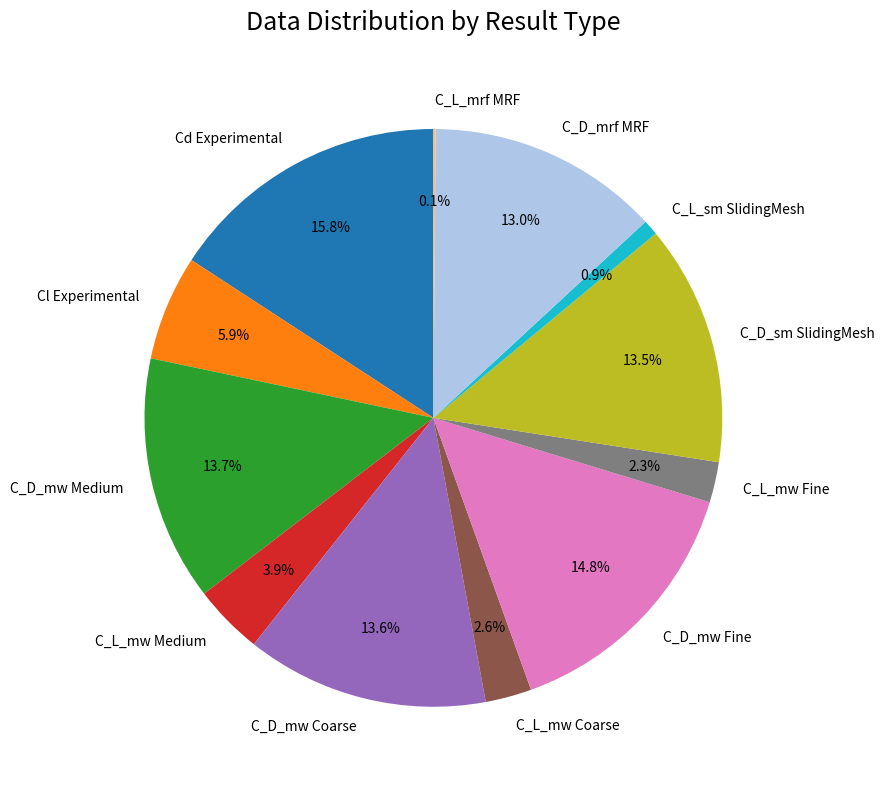

What percentage do C_D_mw Medium and C_L_sm SlidingMesh together represent?

14.6%